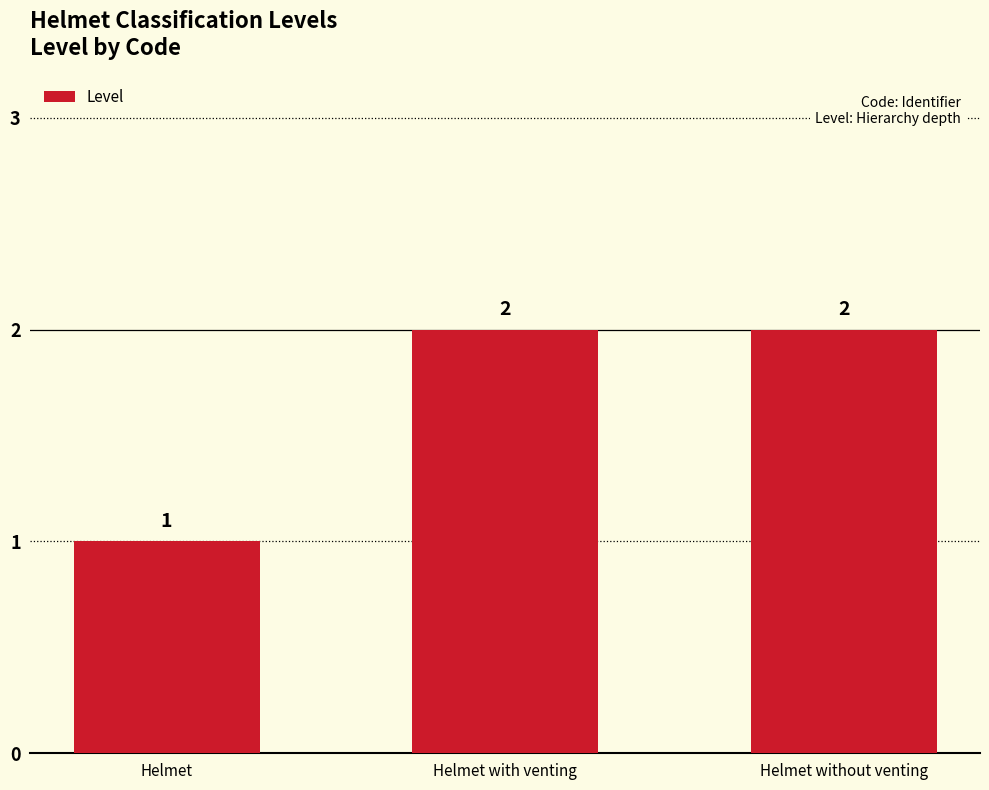

Which category has the lowest value across all series?

Helmet